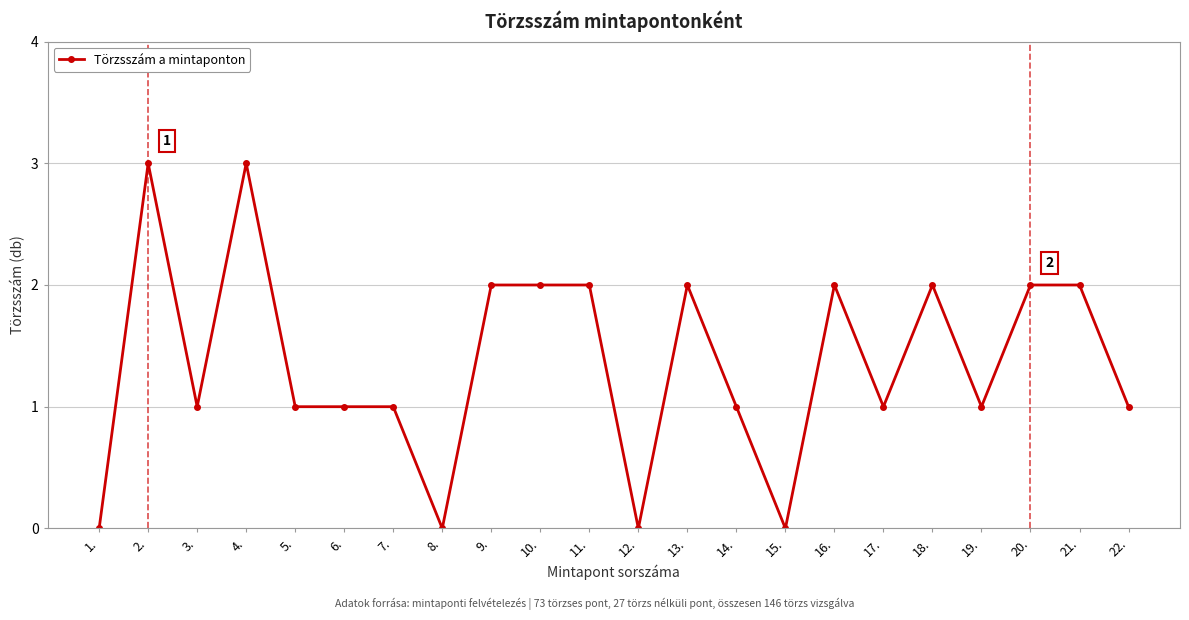

What is the ratio of the value at 22. to the value at 6.?

1.0